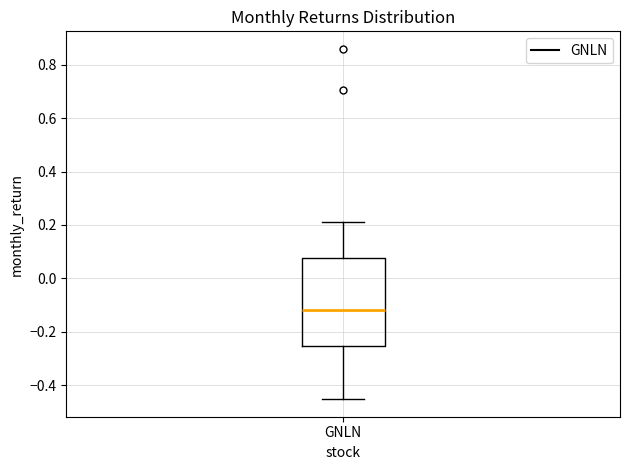

Read this box plot against the y-axis: the position of the median line, the range covered by the box, and the ends of both whiskers. The values are not printed on the chart, so give them approximately, as read against the axis.

median -0.12, box -0.26 to 0.08, whiskers -0.46 to 0.22